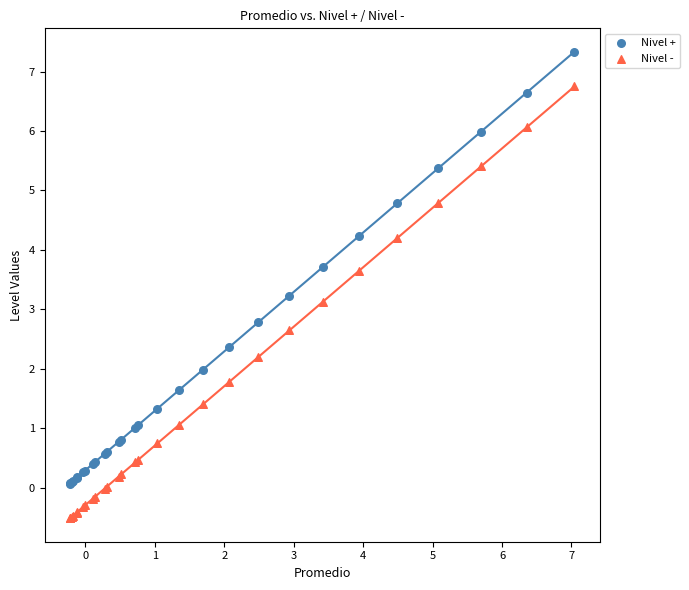

What are all the series names shown in the legend?

Nivel +, Nivel -